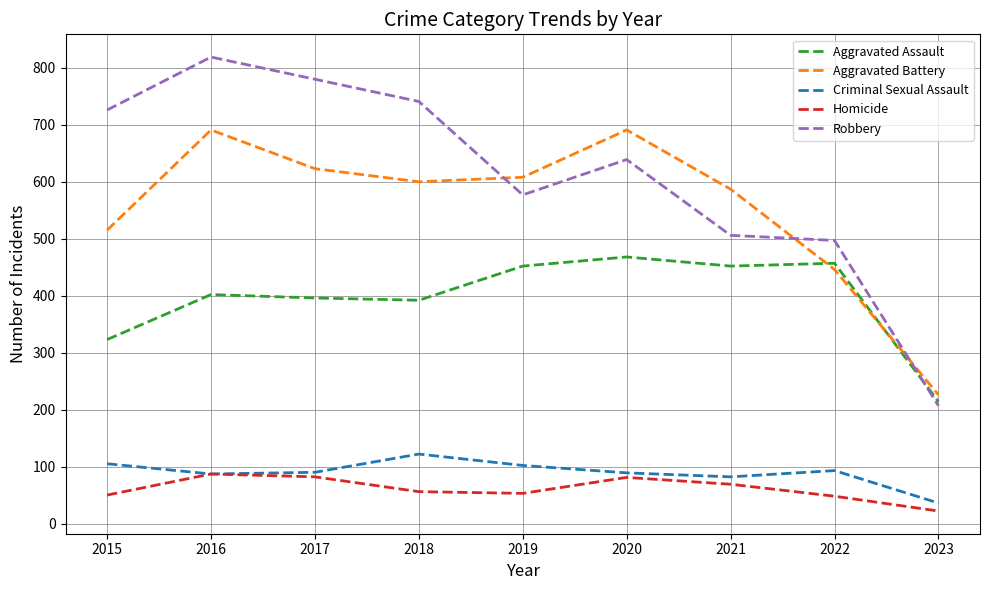

At which category is the sum across all series the highest?

2016